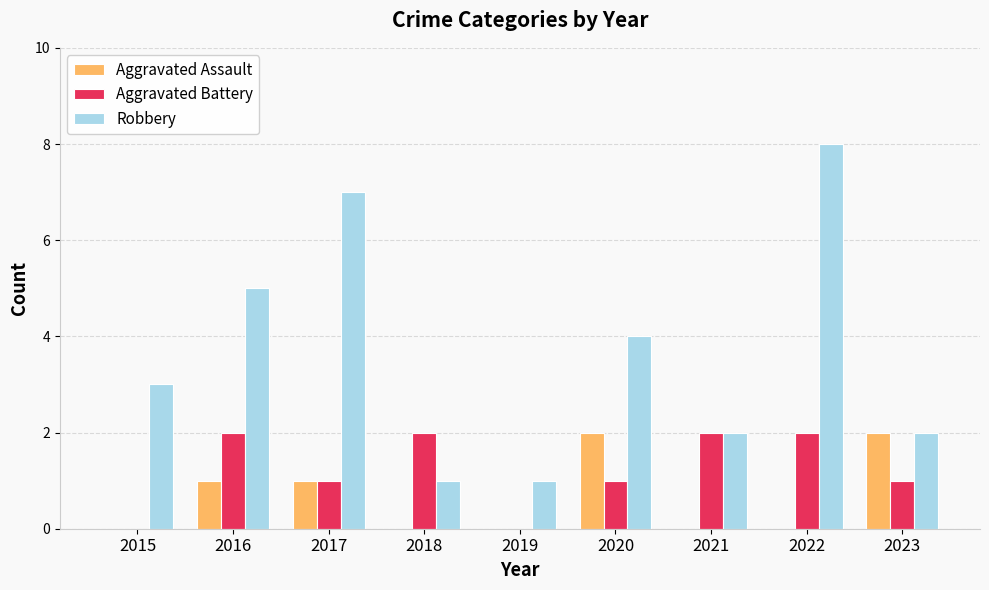

Is the value of Robbery at 2015 greater than the value of Aggravated Battery at 2021?

Yes